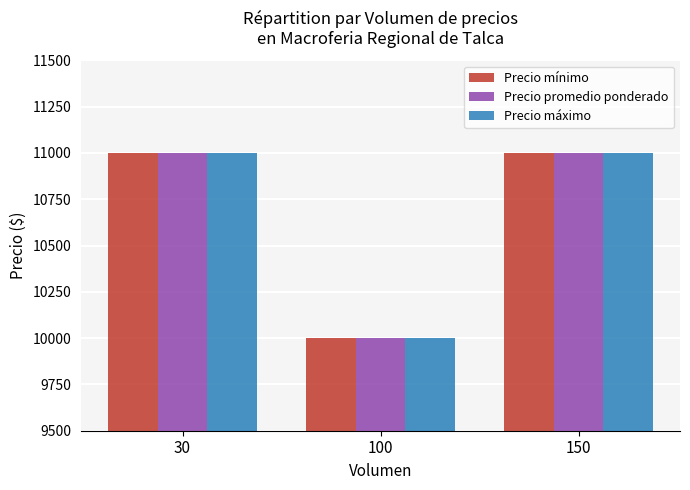

Reading left to right, what are all the values shown in this chart?

Precio mínimo: 11000	10000	11000
Precio promedio ponderado: 11000	10000	11000
Precio máximo: 11000	10000	11000